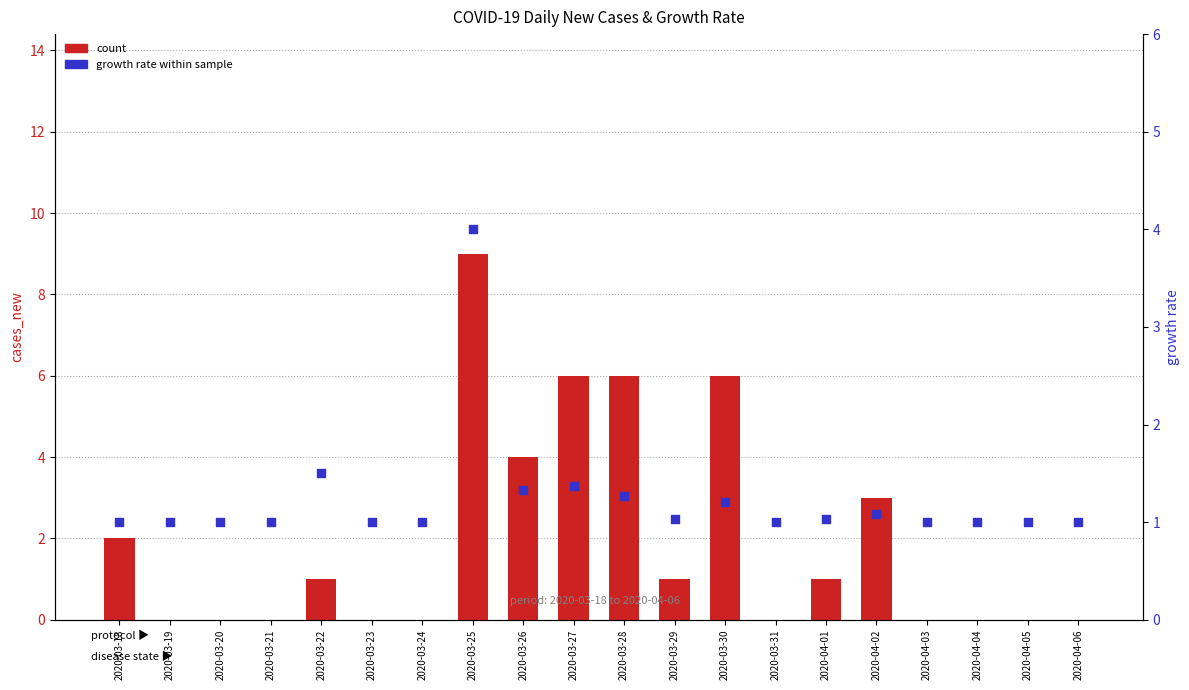

What is the total value across all series at 2020-03-31?

1.0